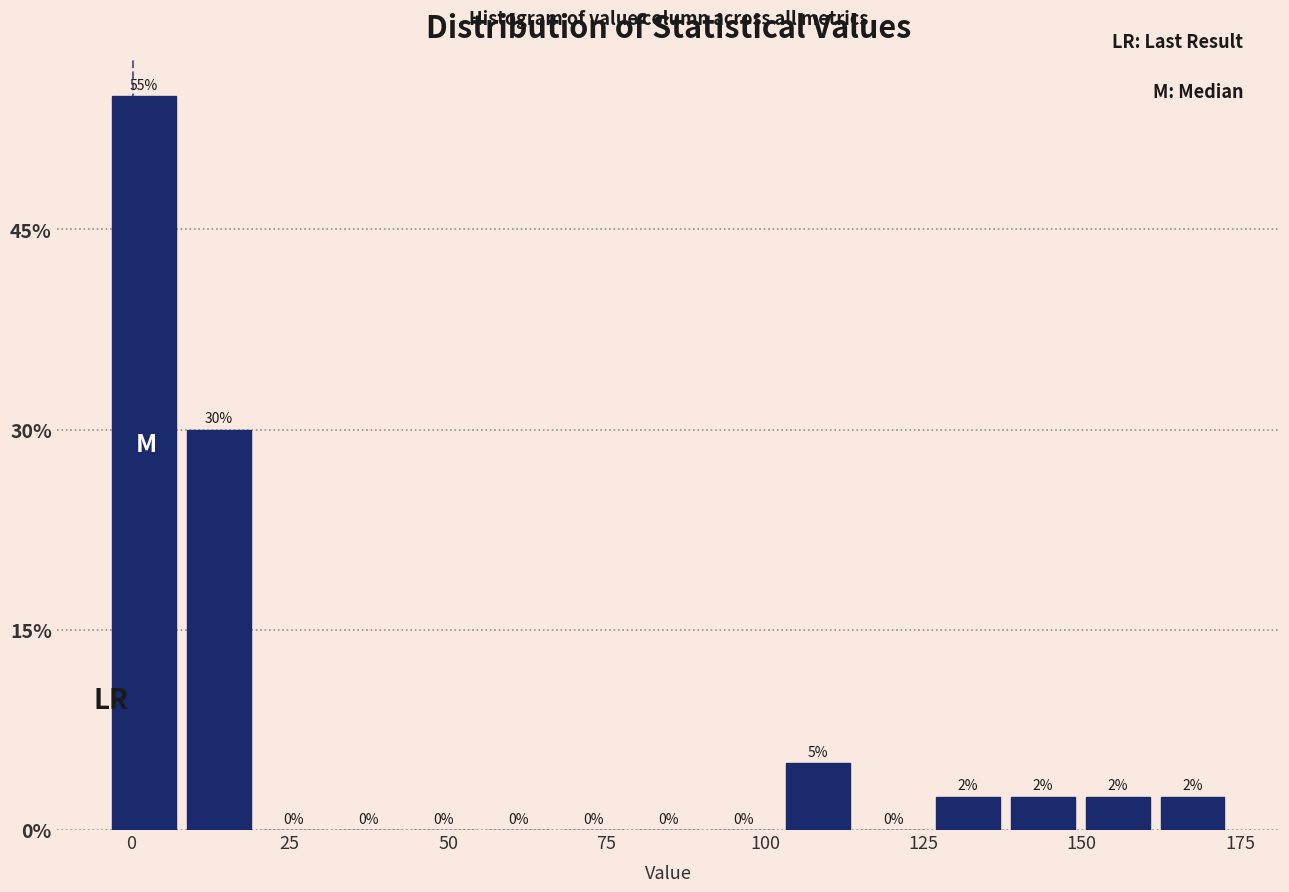

Read against the x-axis, roughly where is the centre of the tallest bar?

0